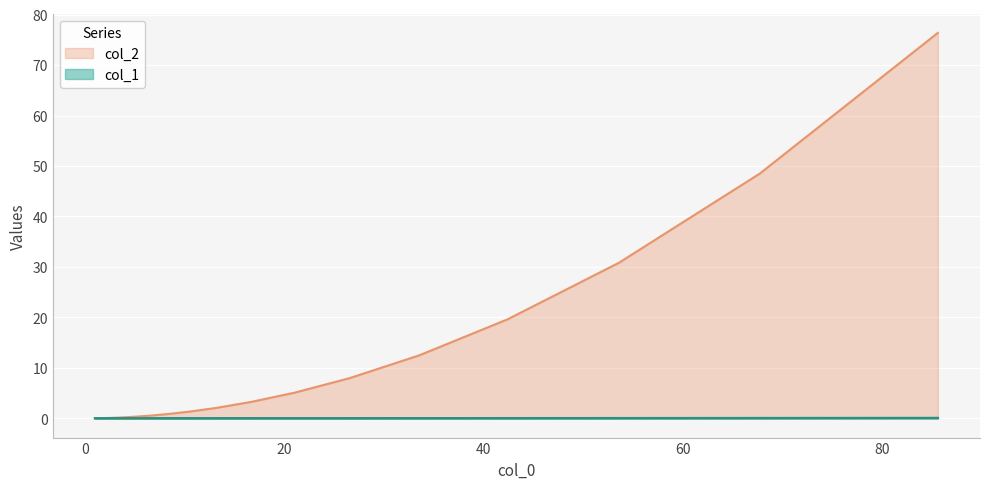

Which series has the largest range (max minus min)?

col_2